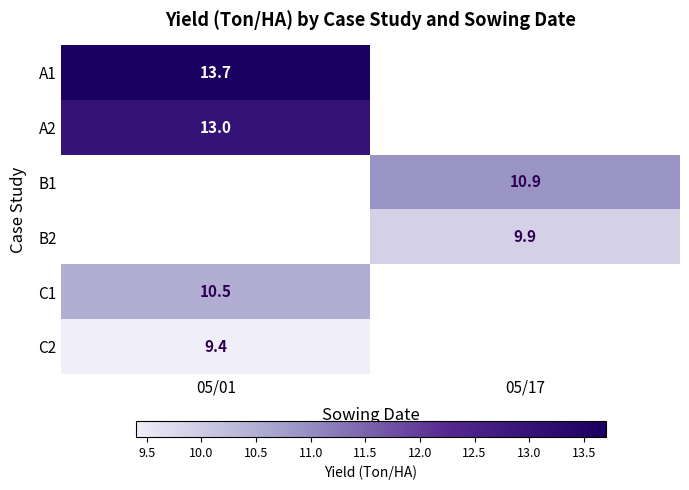

True or false: A1 has a value of 23.4 at 05/01.

False